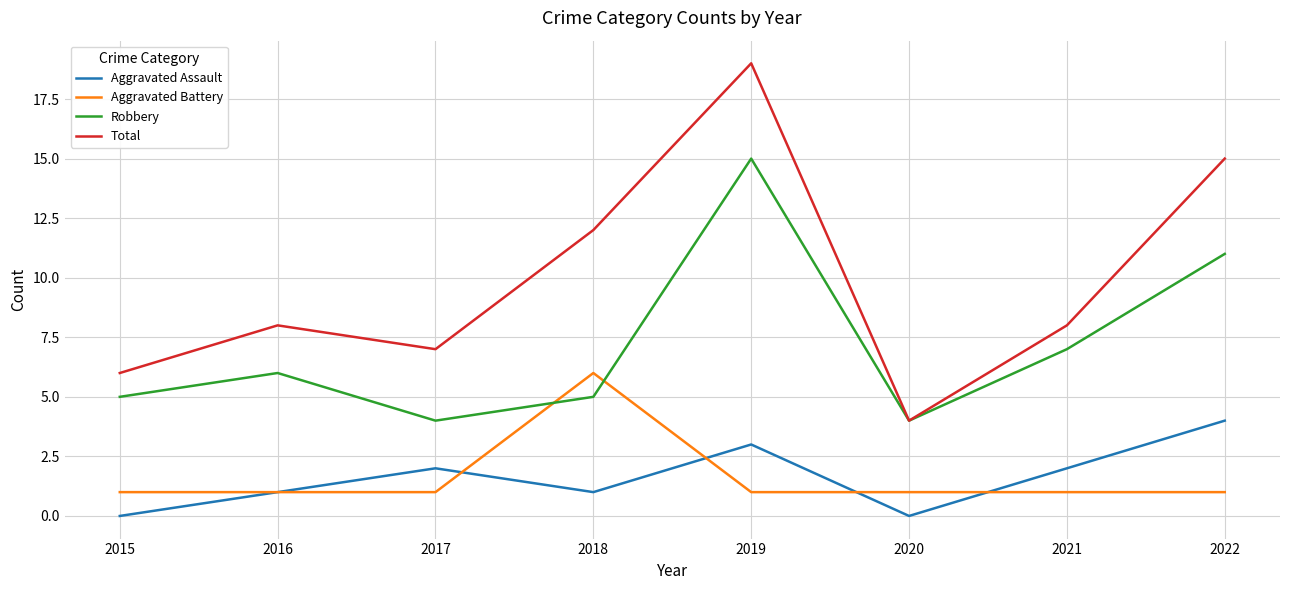

Which series changed the most between 2015 and 2022?

Total